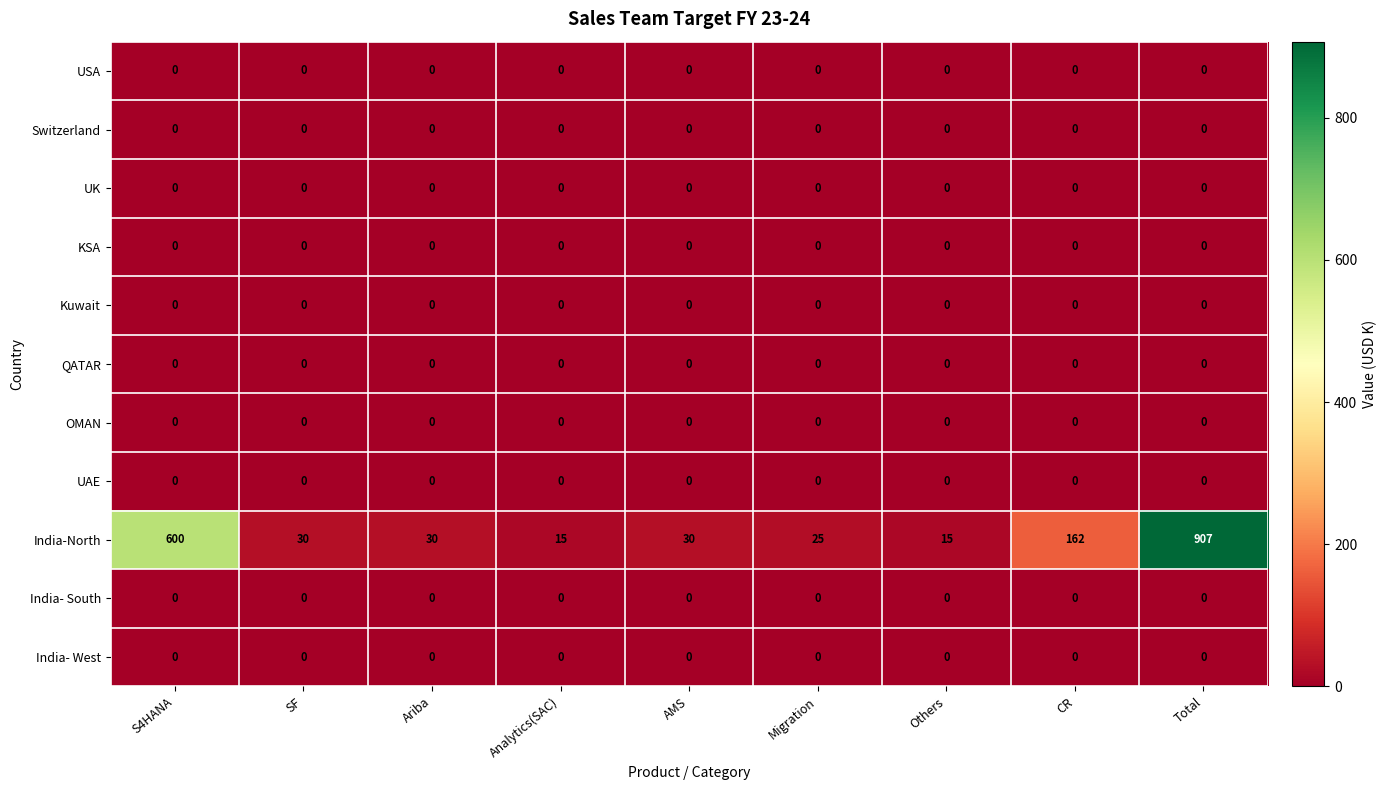

The OMAN series shows 0 at Others. True or false?

True